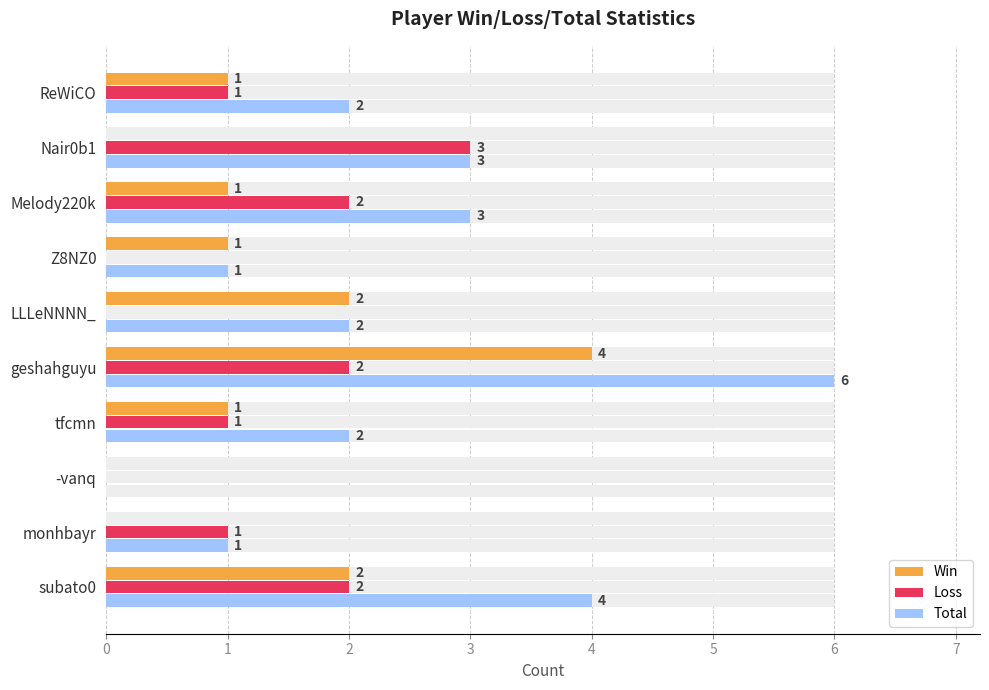

What are all the series names shown in the legend?

Win, Loss, Total